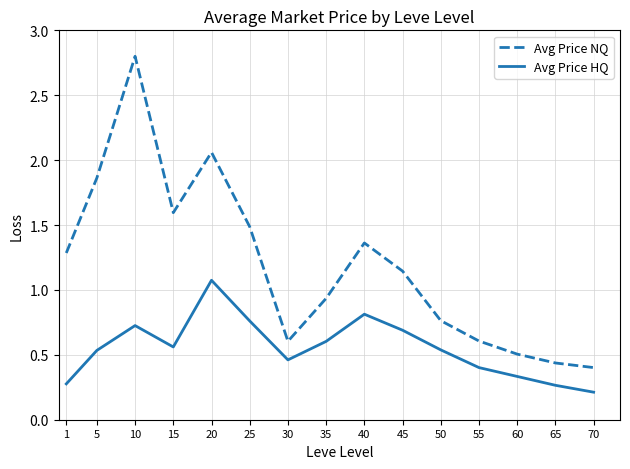

At which label is Avg Price NQ closest to 1?

35